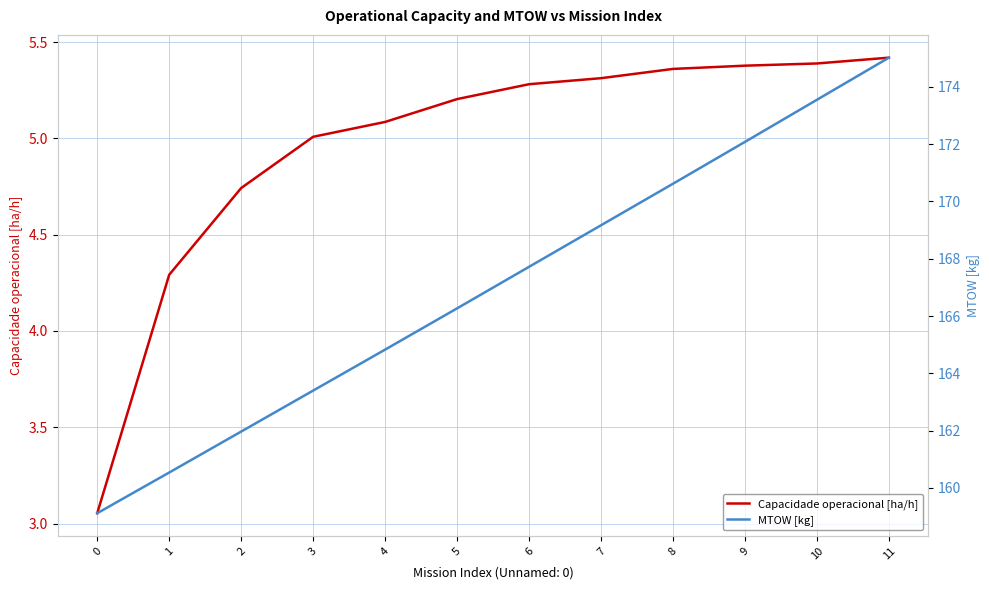

What is the minimum value shown in the chart?

3.1